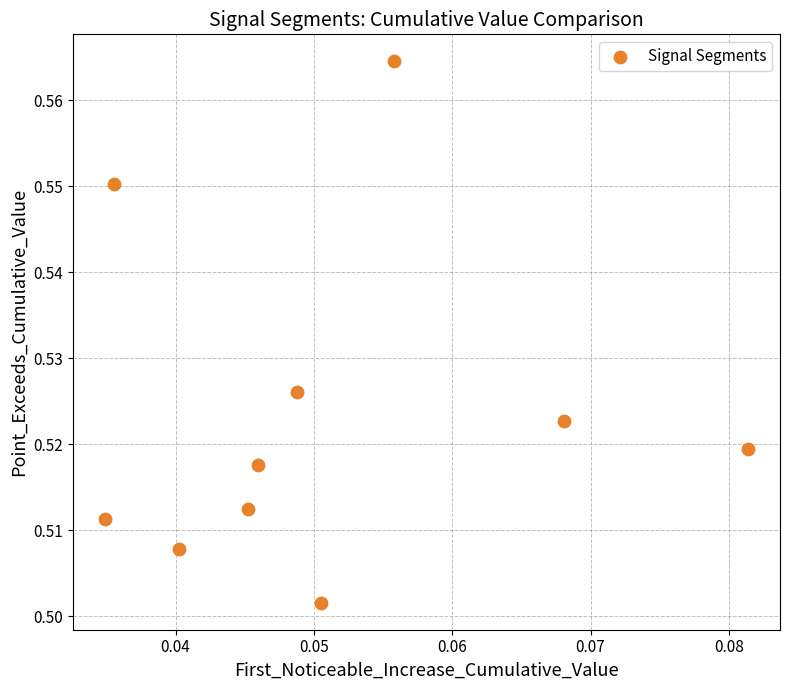

How many data points are displayed?

10